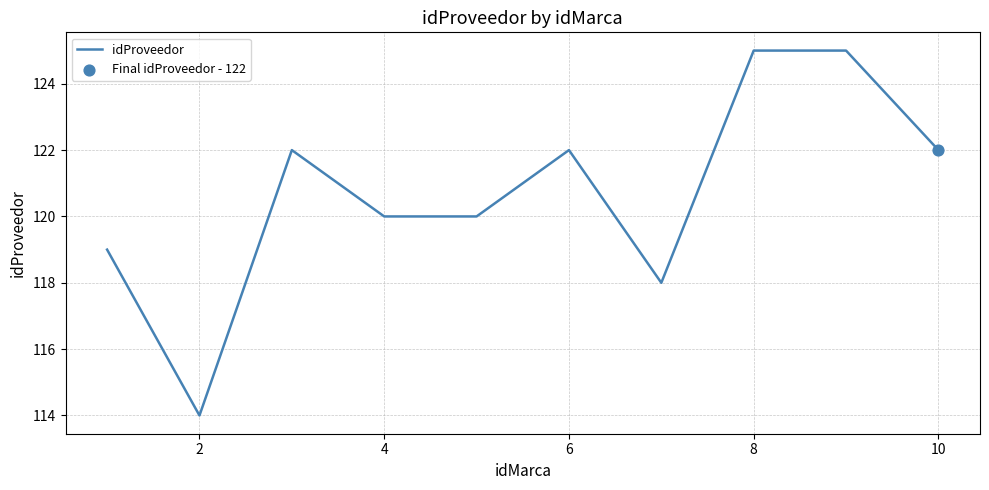

What is the smallest value displayed?

114